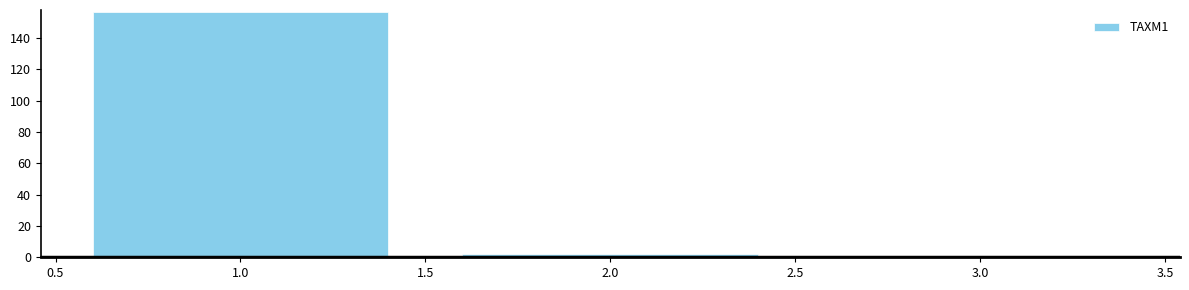

Reading right to left, what are all the values shown in this chart?

1	2	157